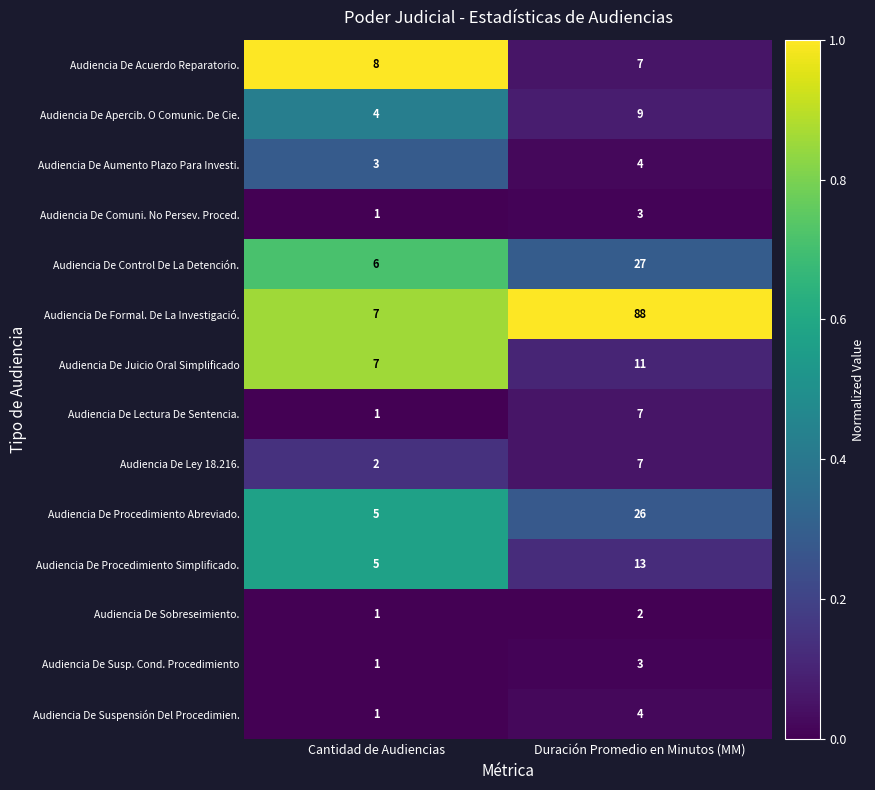

Which series has the largest total across all categories?

Audiencia De Formal. De La Investigació.